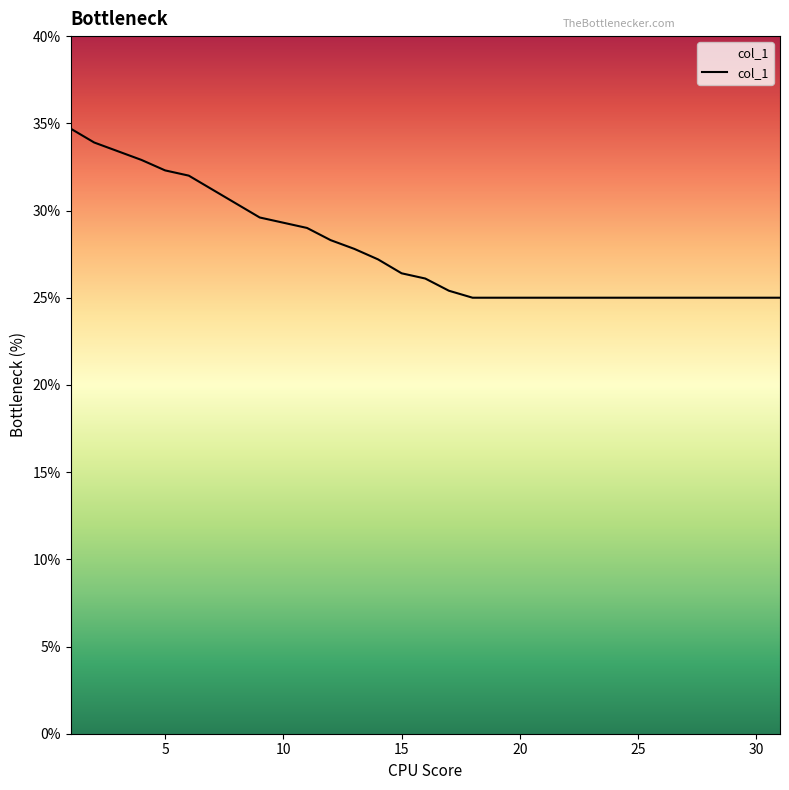

What is the smallest value displayed?

25.0